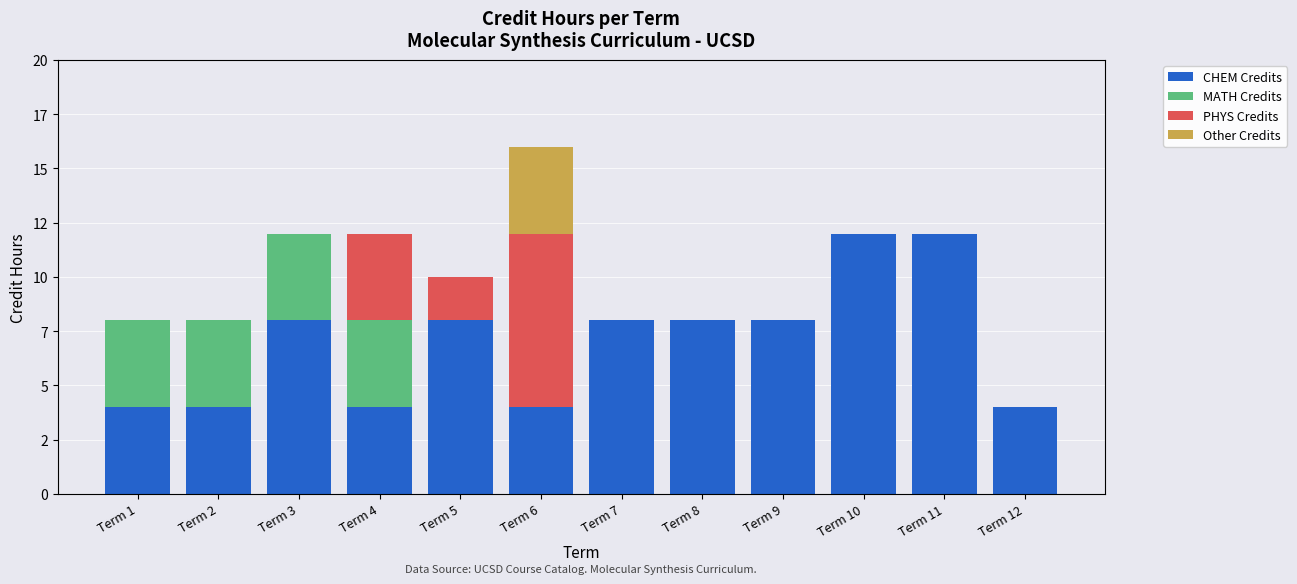

Are the bars grouped side by side (vs. stacked)?

No